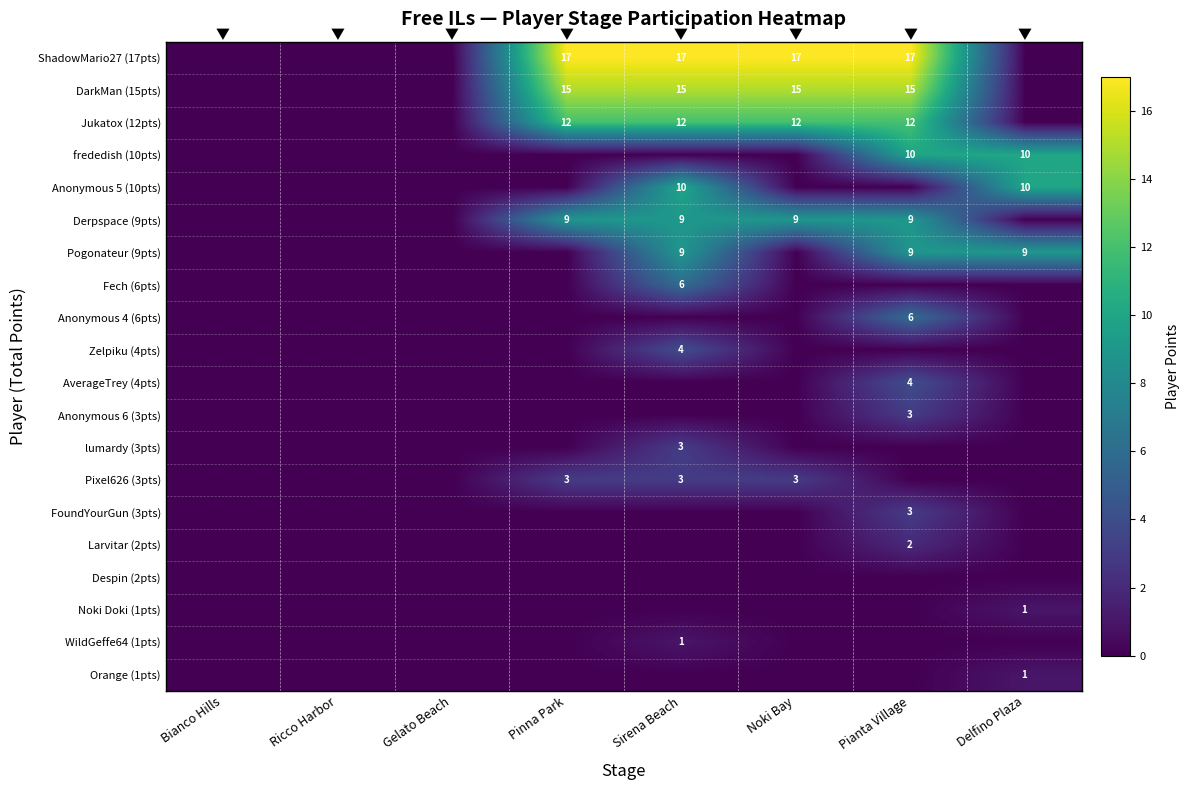

The value of Pogonateur (9pts) at Delfino Plaza is 13. True or false?

False